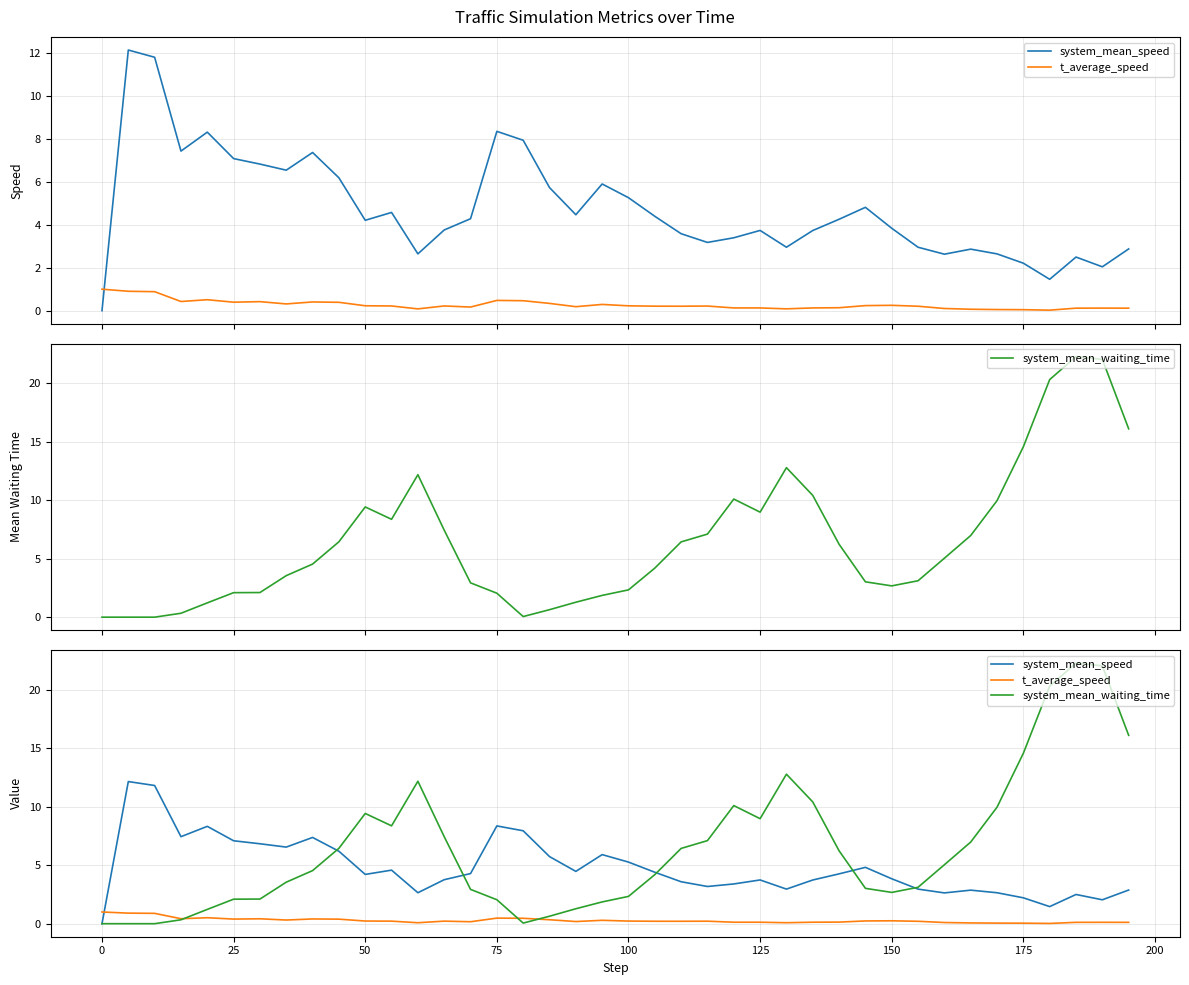

What is the difference between the maximum and minimum values in the t_average_speed series?

1.0